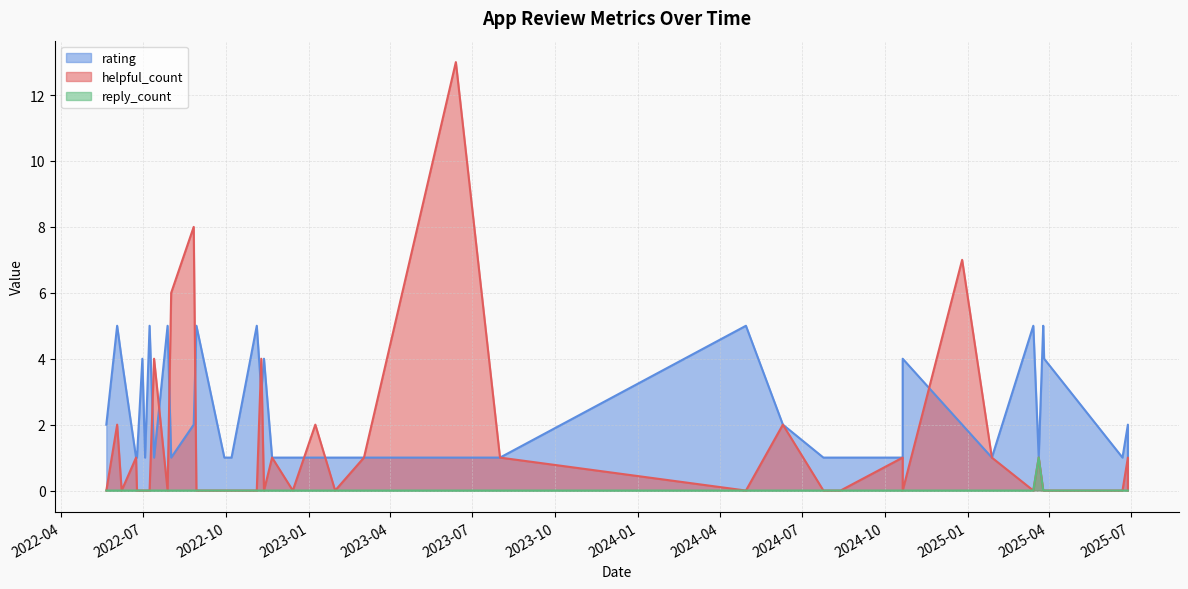

How many values in reply_count are above zero?

1